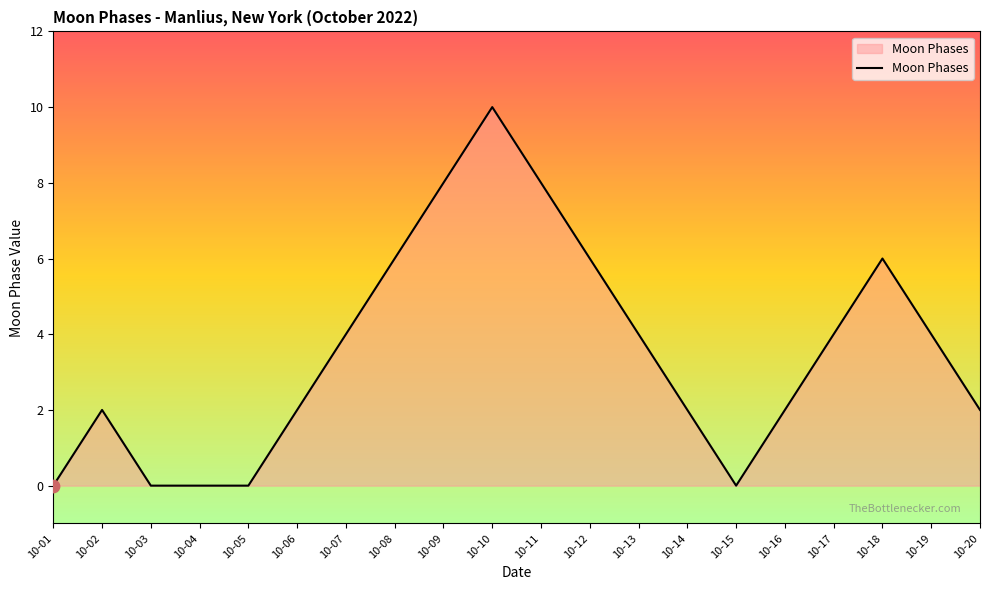

What is the change in value from 10-04 to 10-14?

+2